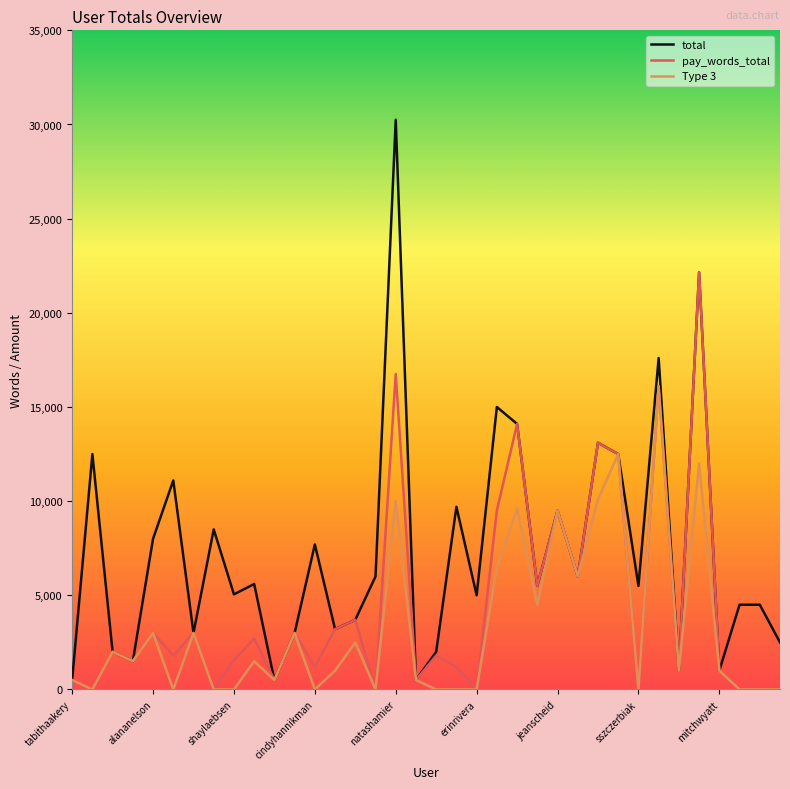

What are all the series names shown in the legend?

total, pay_words_total, Type 3